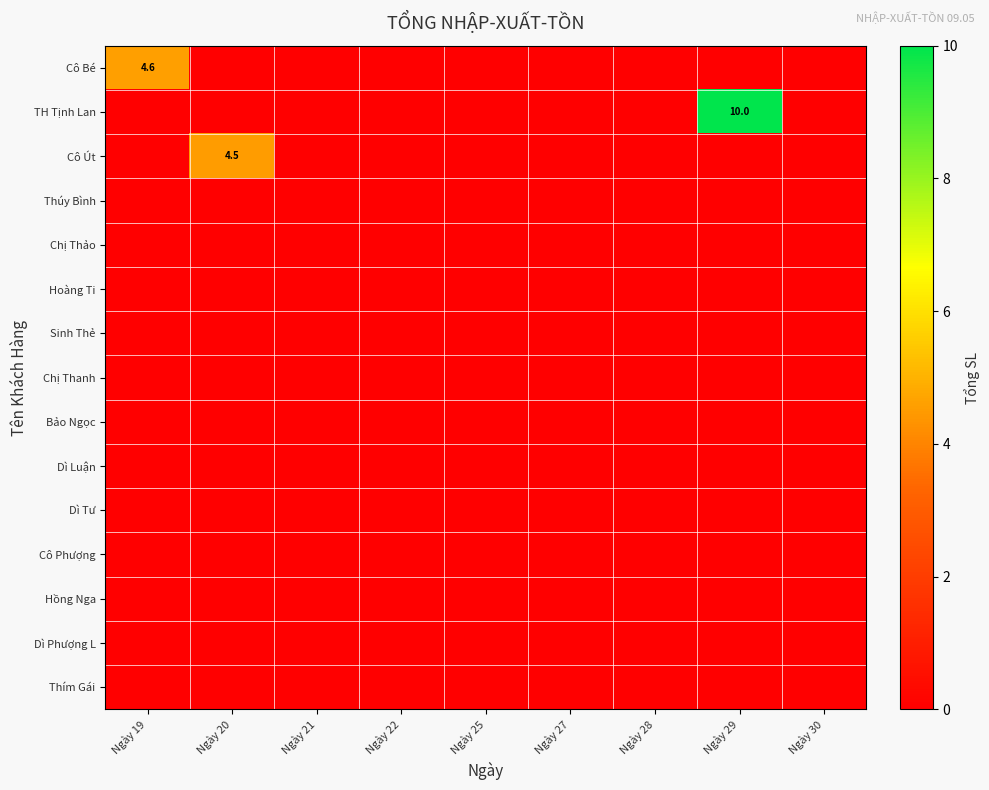

Between Ngày 27 and Ngày 28, which is larger?

Ngày 27